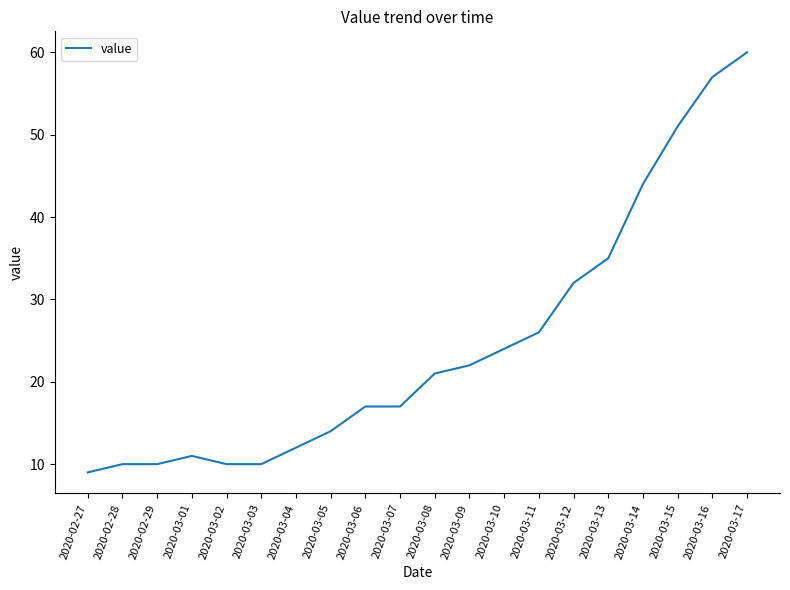

What is the difference between the values at 2020-02-29 and 2020-03-09?

12